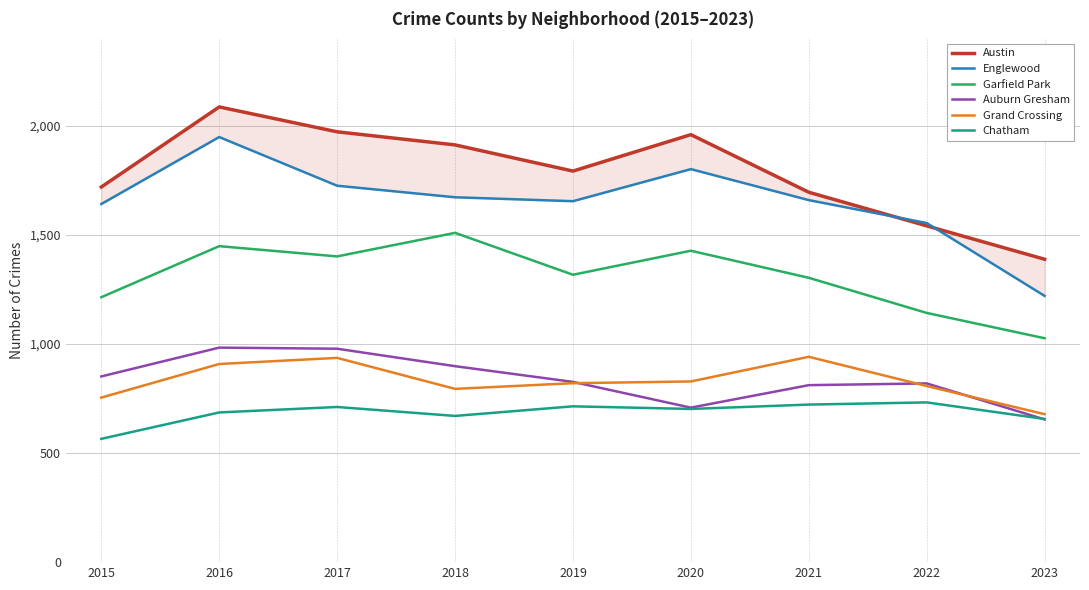

The value of Garfield Park at 2017 is 1401. True or false?

True